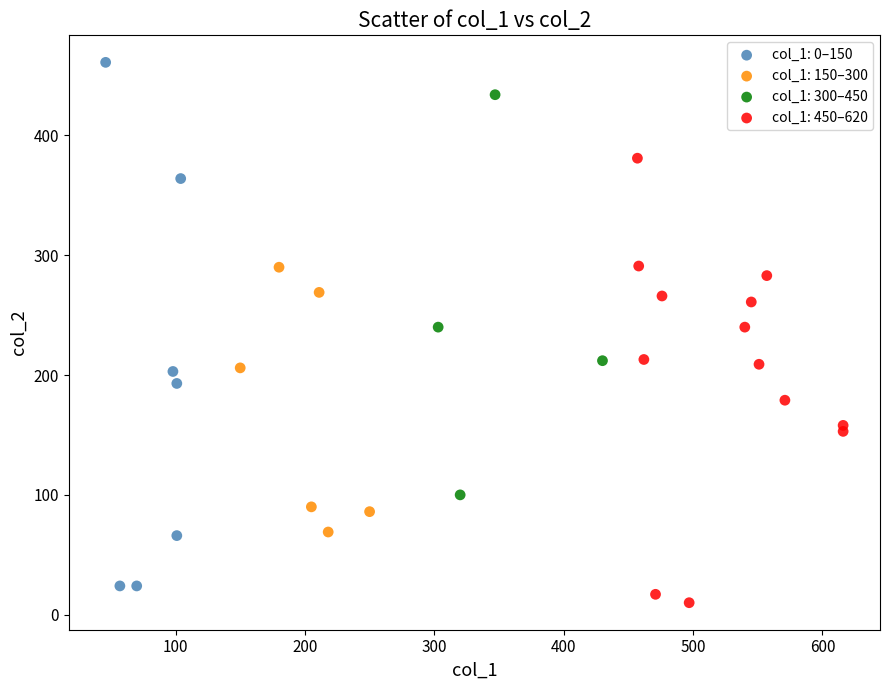

Which series contains the highest Y value?

col_1: 0–150